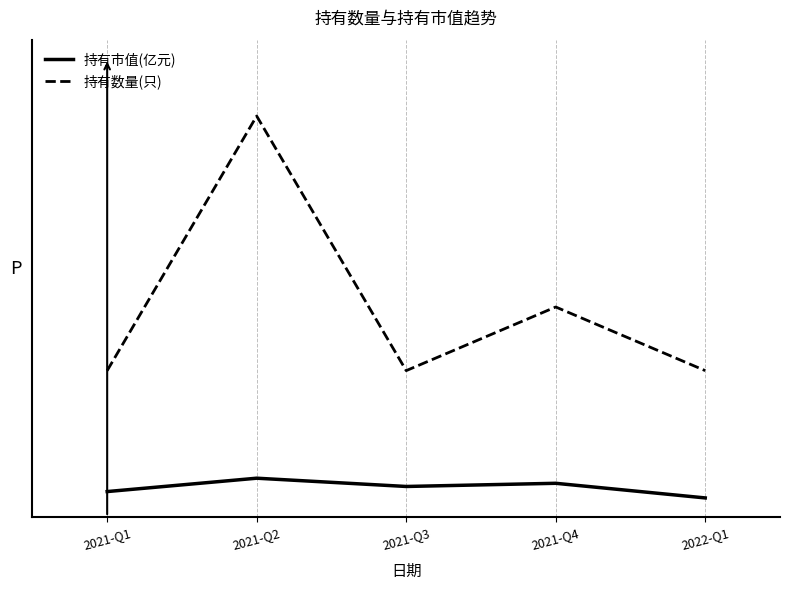

What are all the series names shown in the legend?

持有市值(亿元), 持有数量(只)